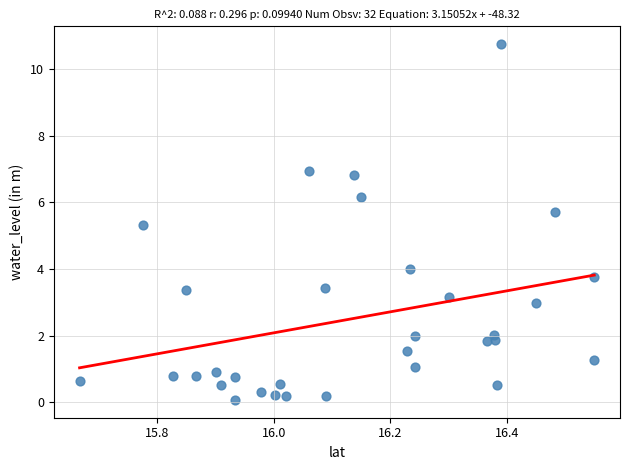

What is the range of X values (max minus min)?

0.9